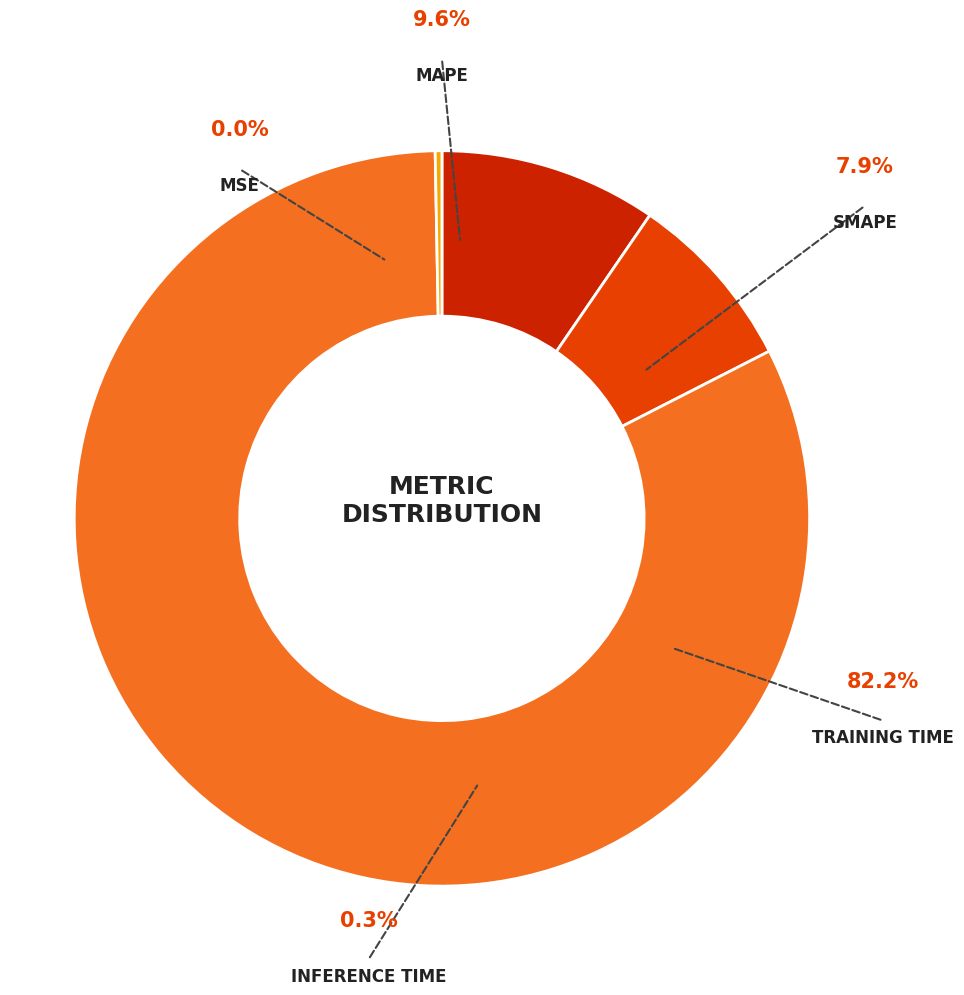

Which has a higher value, Inference Time or MSE?

Inference Time